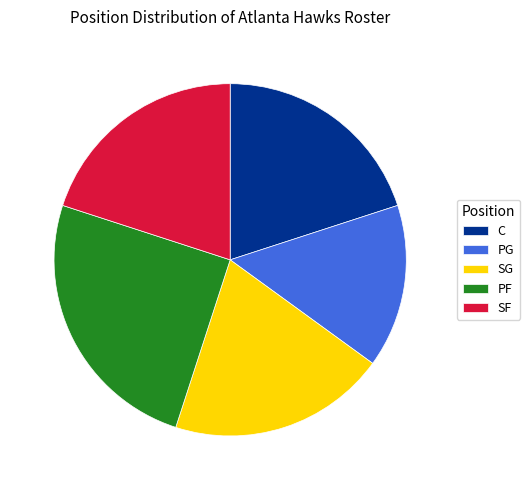

Is the sum of SG and PG greater than half?

No